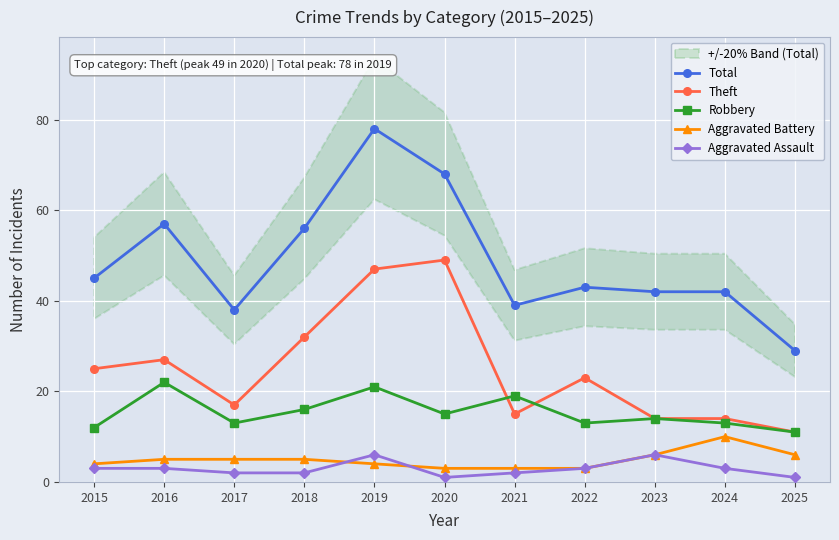

Count the number of categories in the chart.

11